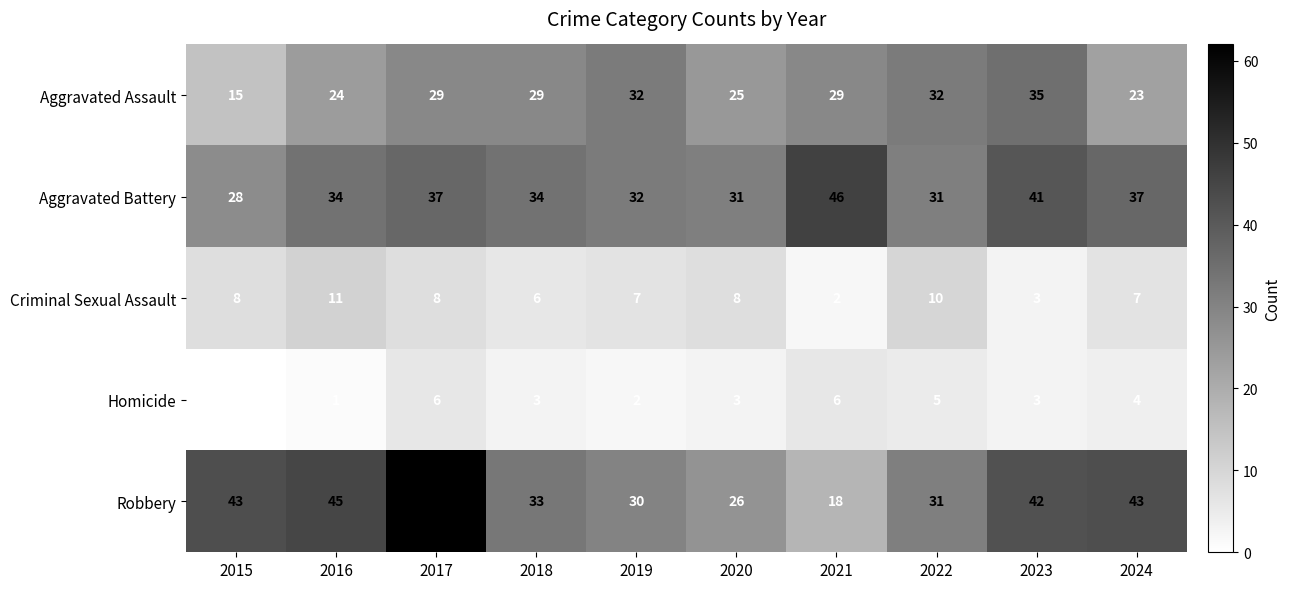

What is the total value across all series at 2024?

114